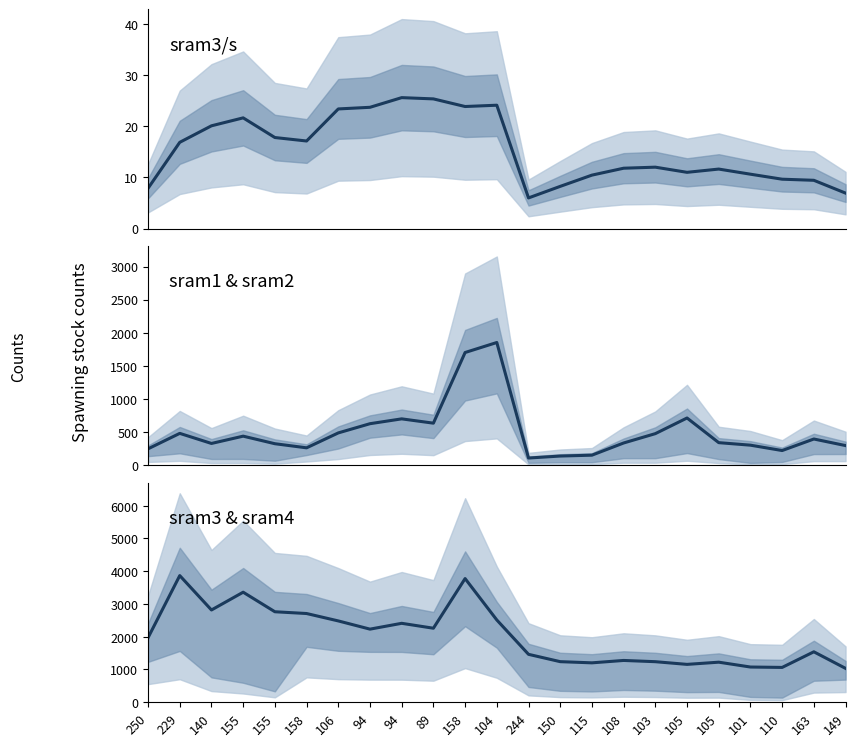

What is the sum of all sram3 values?

46670.0